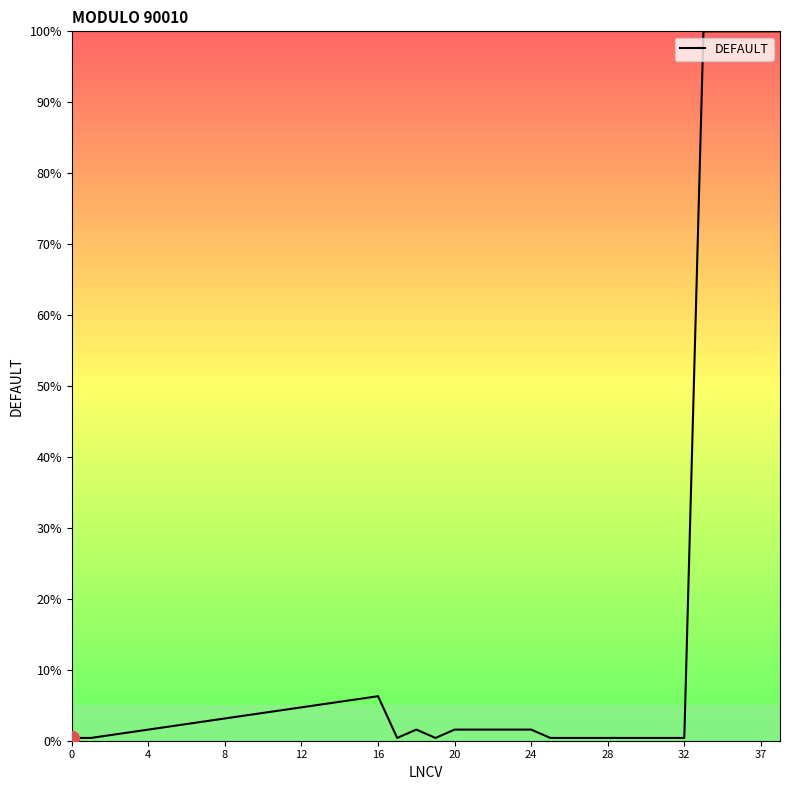

What is the greatest value displayed?

100.0